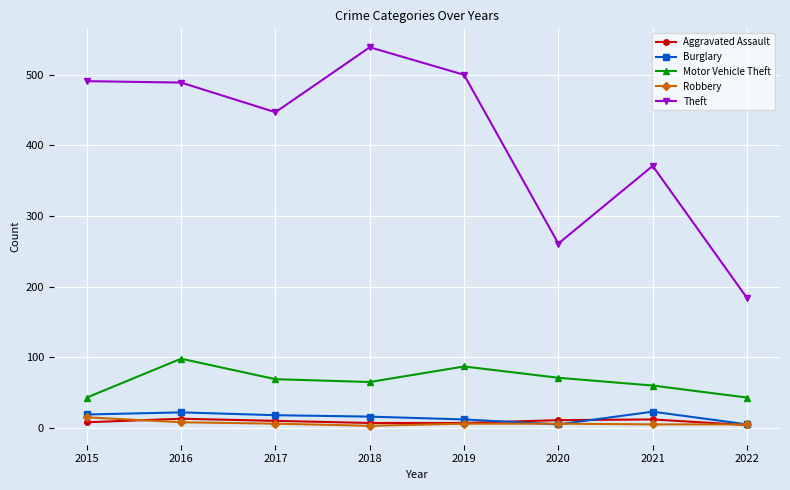

True or false: Robbery and Aggravated Assault intersect in this chart.

True